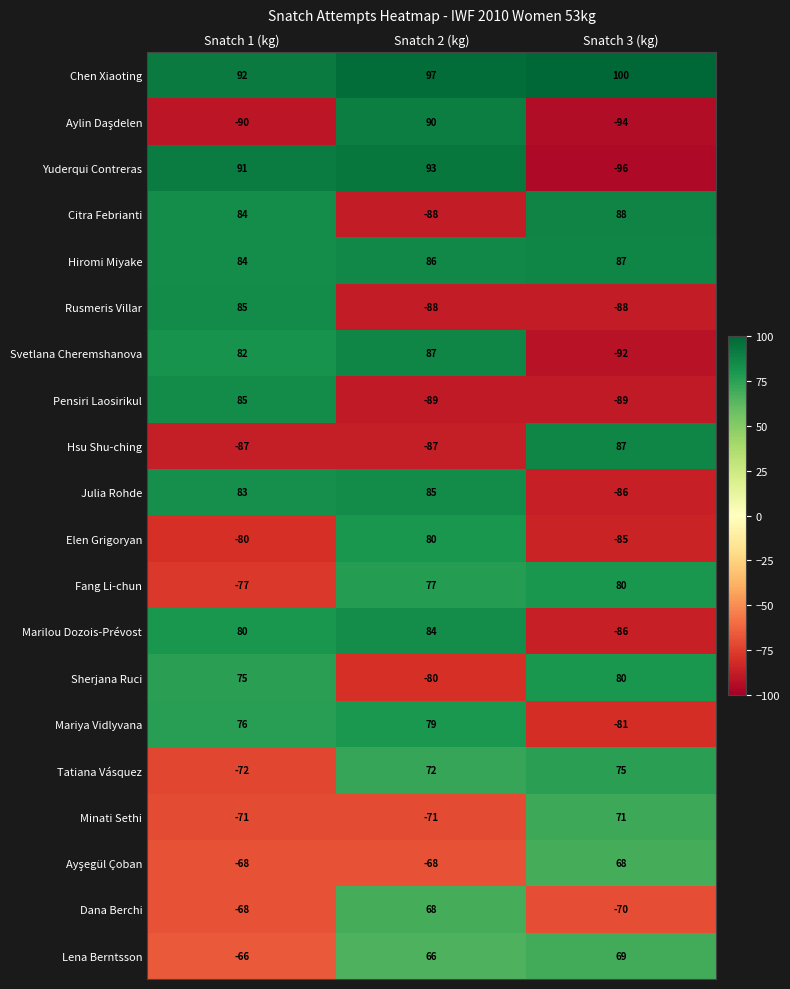

What is the difference between the Pensiri Laosirikul values at Snatch 1 (kg) and Snatch 2 (kg)?

174